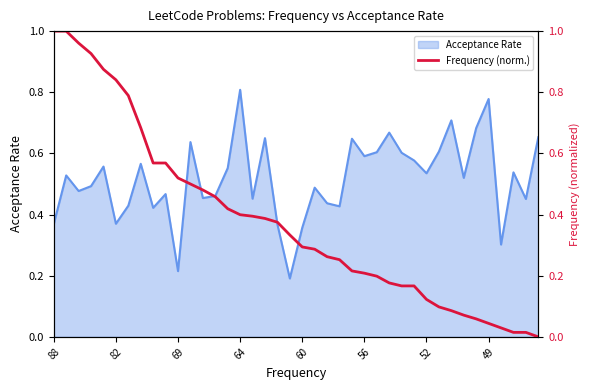

At which label does Acceptance Rate reach its peak?

64